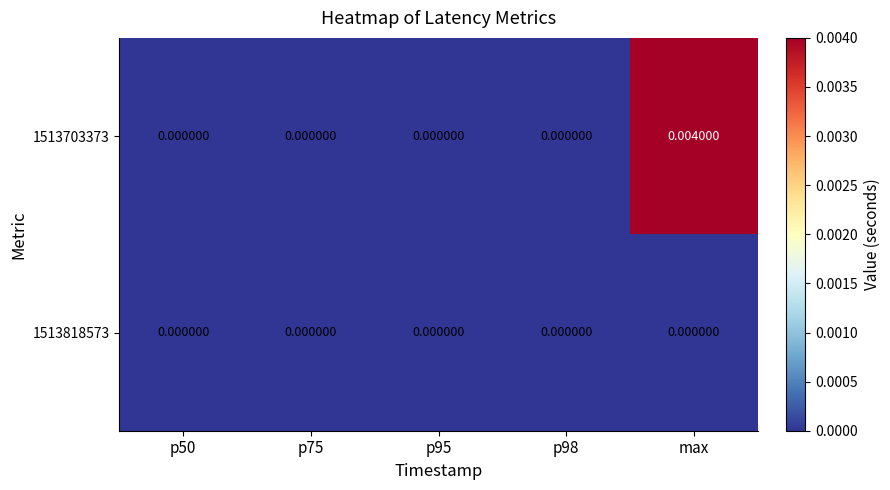

List the series in order of their overall mean, highest first.

1513703373, 1513818573